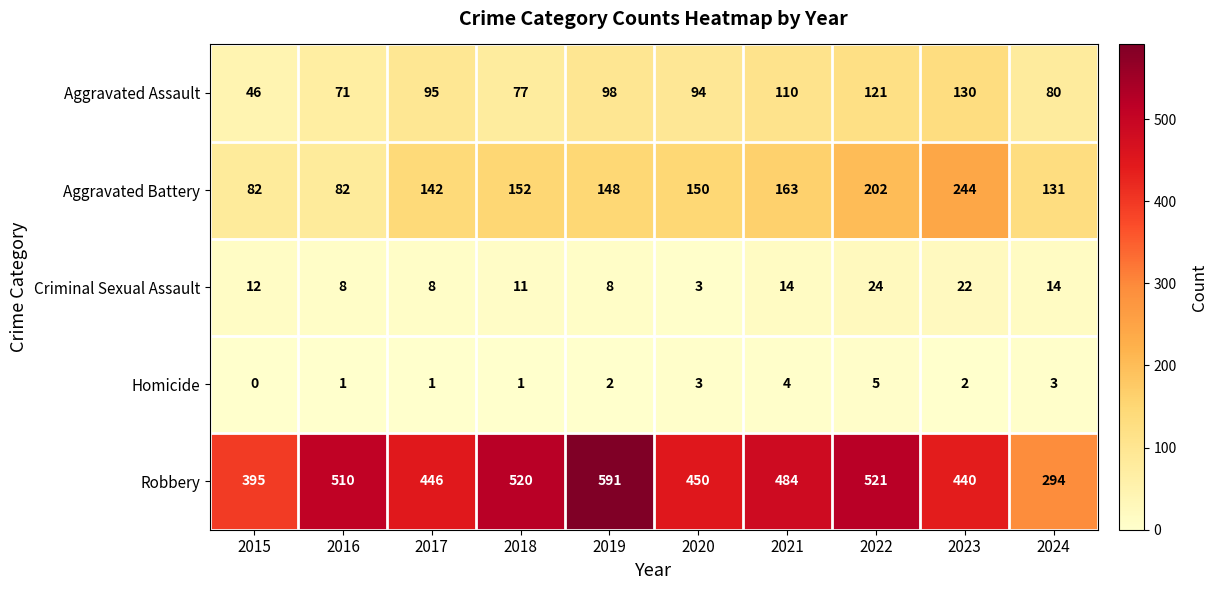

What is the sum of the Aggravated Battery values at 2021 and 2019?

311